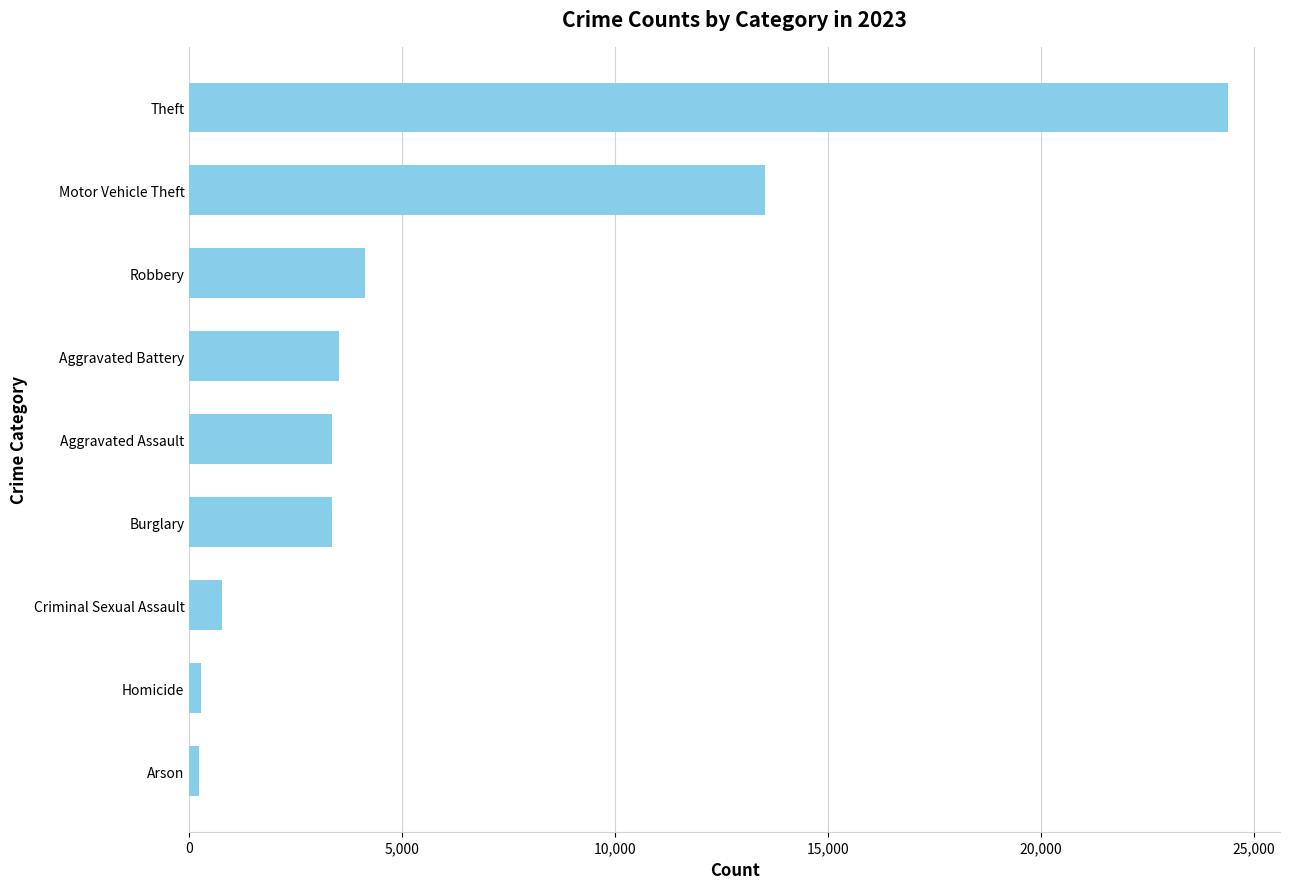

The value at Criminal Sexual Assault is 775. True or false?

True